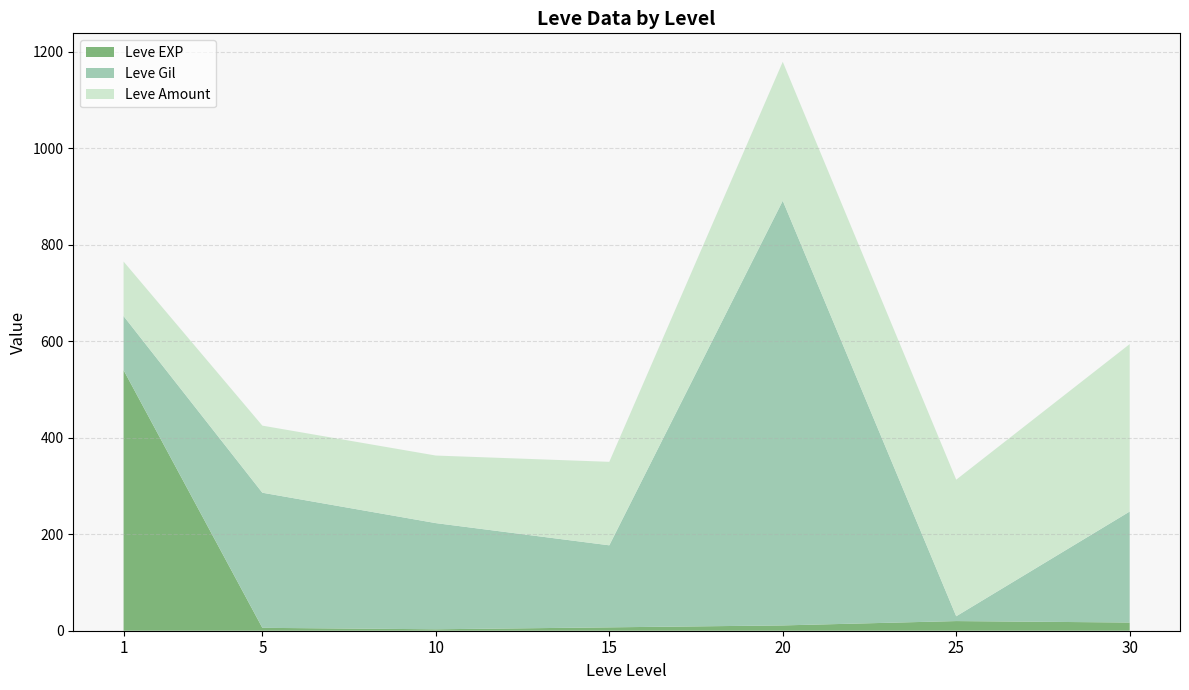

What is the maximum value for Leve EXP?

540